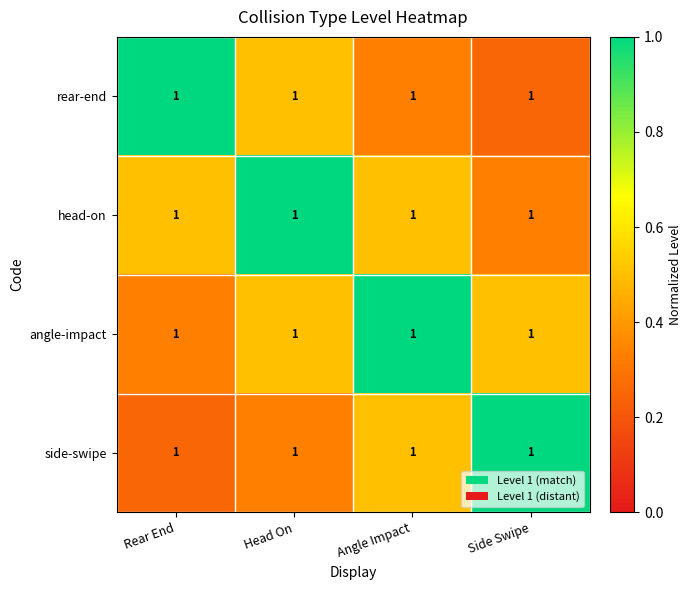

Is the value of rear-end at Angle Impact greater than the value of head-on at Side Swipe?

No